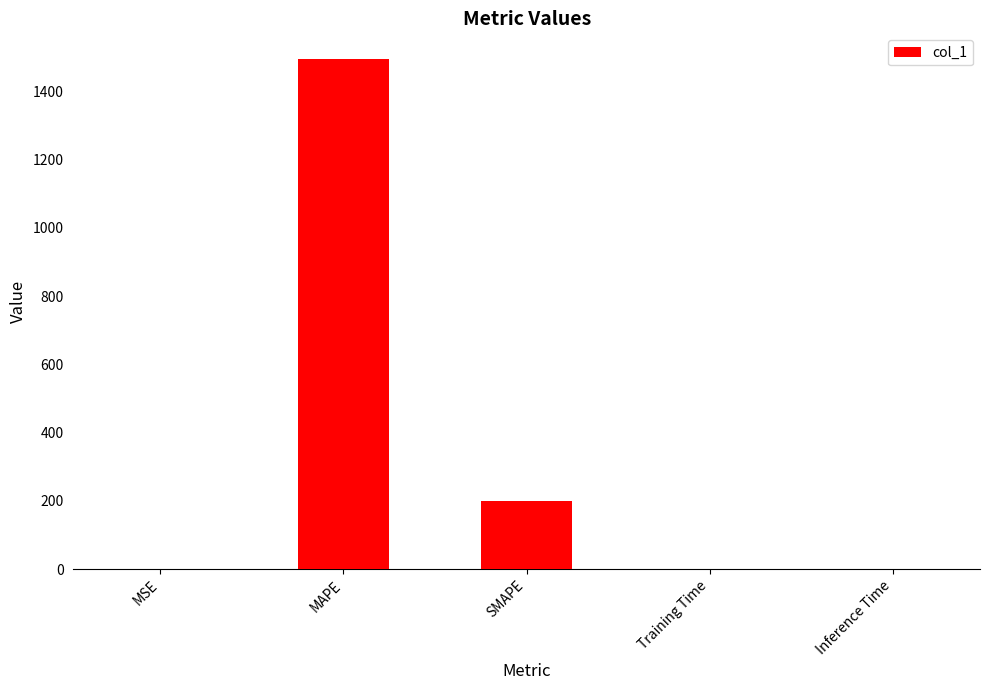

Does the chart contain stacked bars?

No